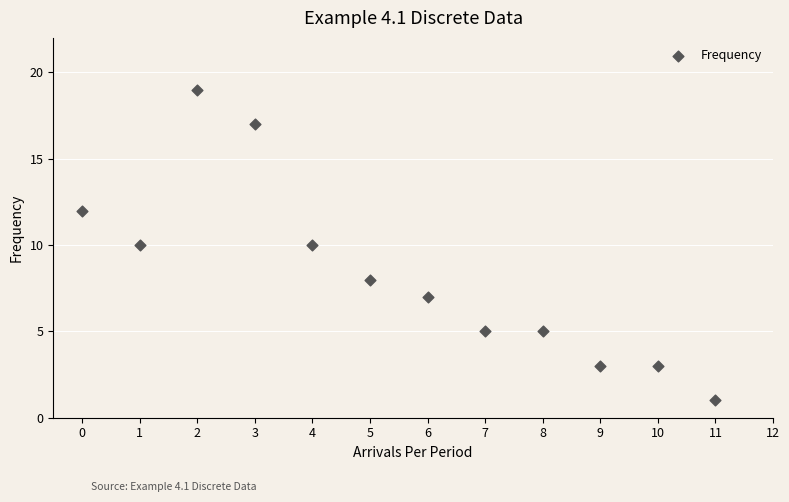

What is the range of Y values (max minus min)?

18